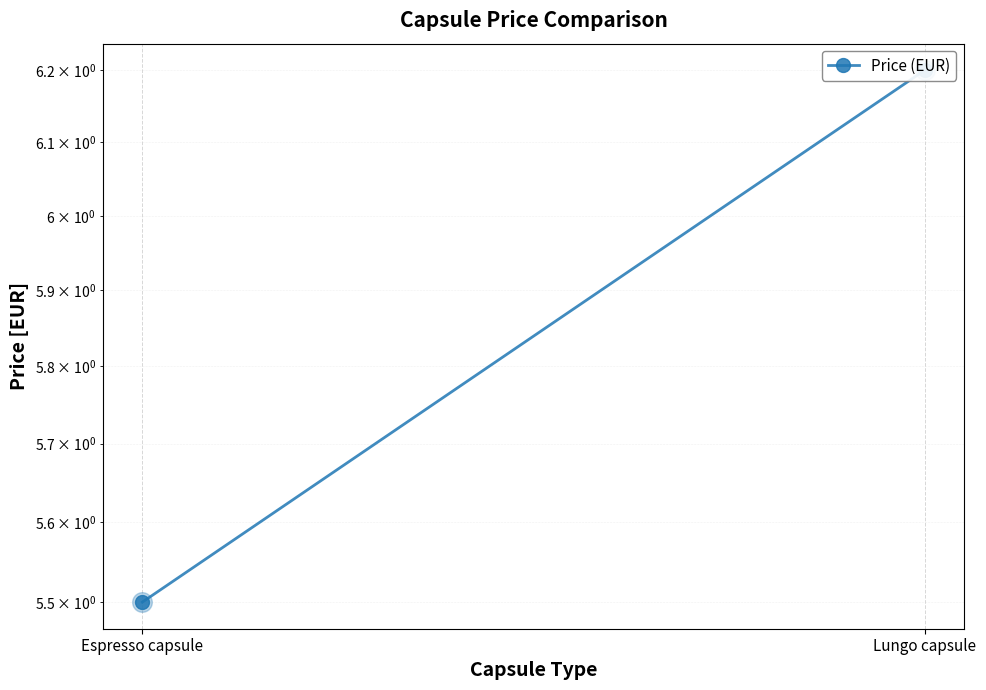

What is the change in value from Espresso capsule to Lungo capsule?

+0.7